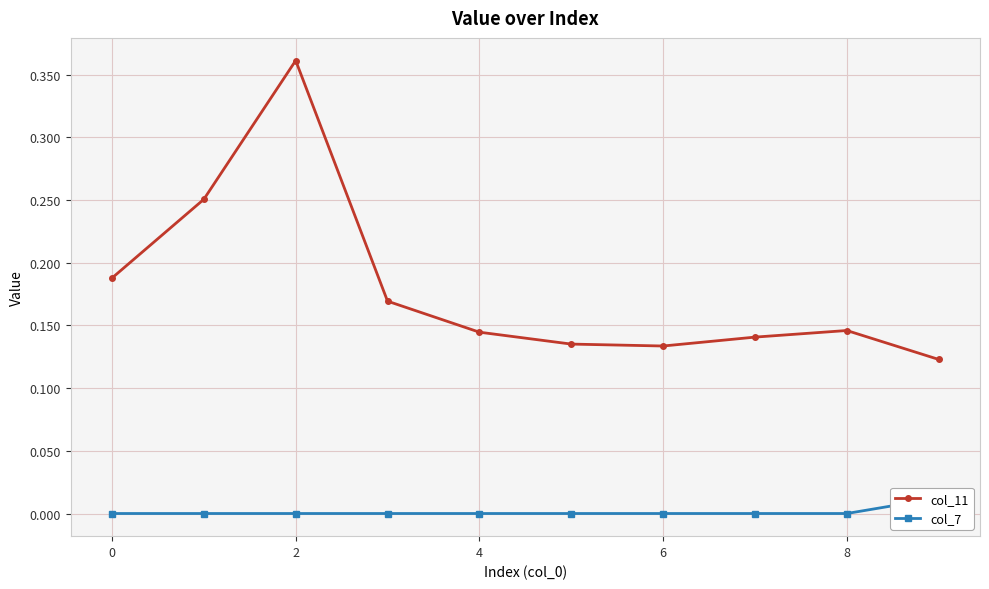

True or false: col_7 and col_11 intersect in this chart.

False